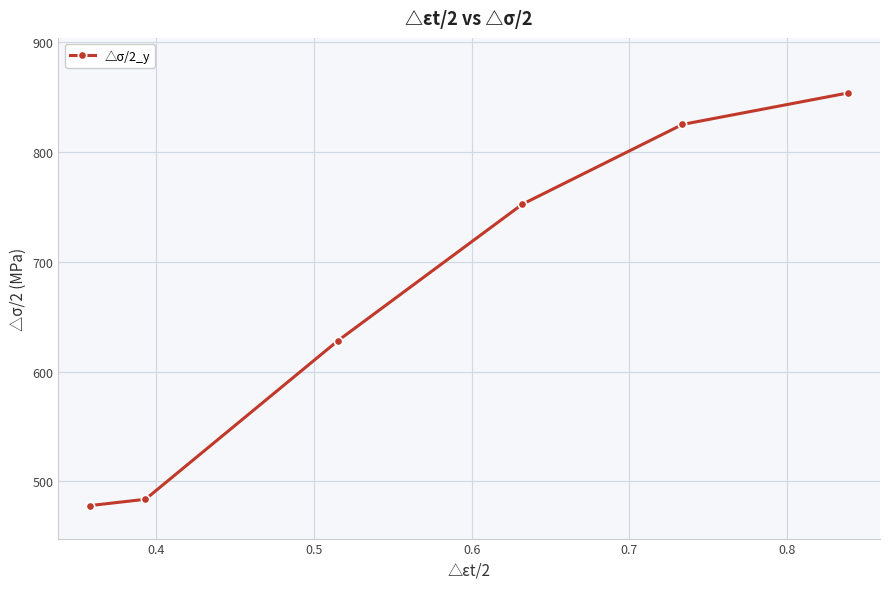

What is the value of the 4th point from the left?

752.1